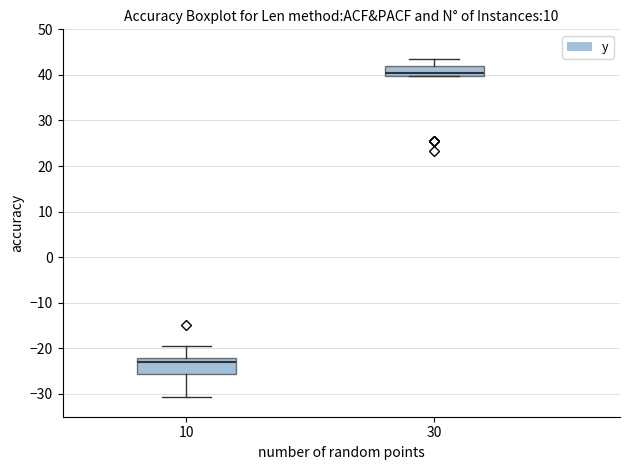

Where is the lower edge of the box at x = 10 on the y-axis? The values are not printed on the chart, so give them approximately, as read against the axis.

-26